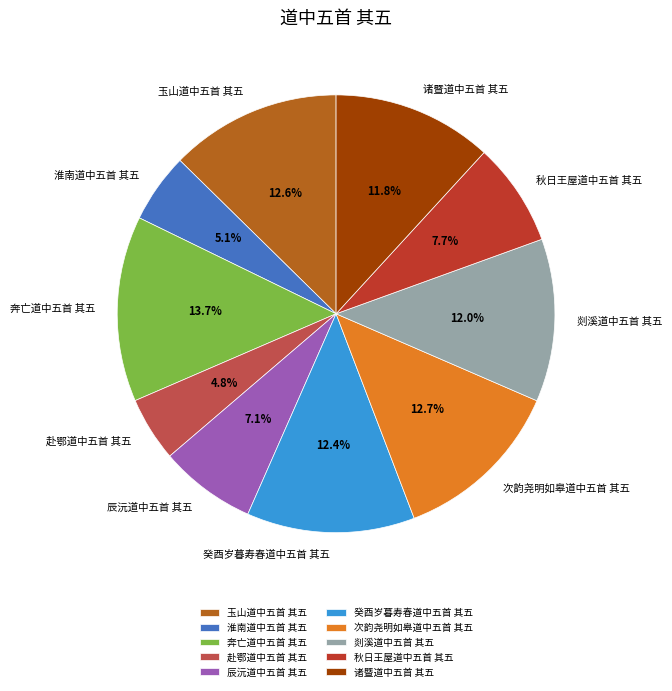

True or false: 次韵尧明如皋道中五首 其五 accounts for 13% of the total.

True